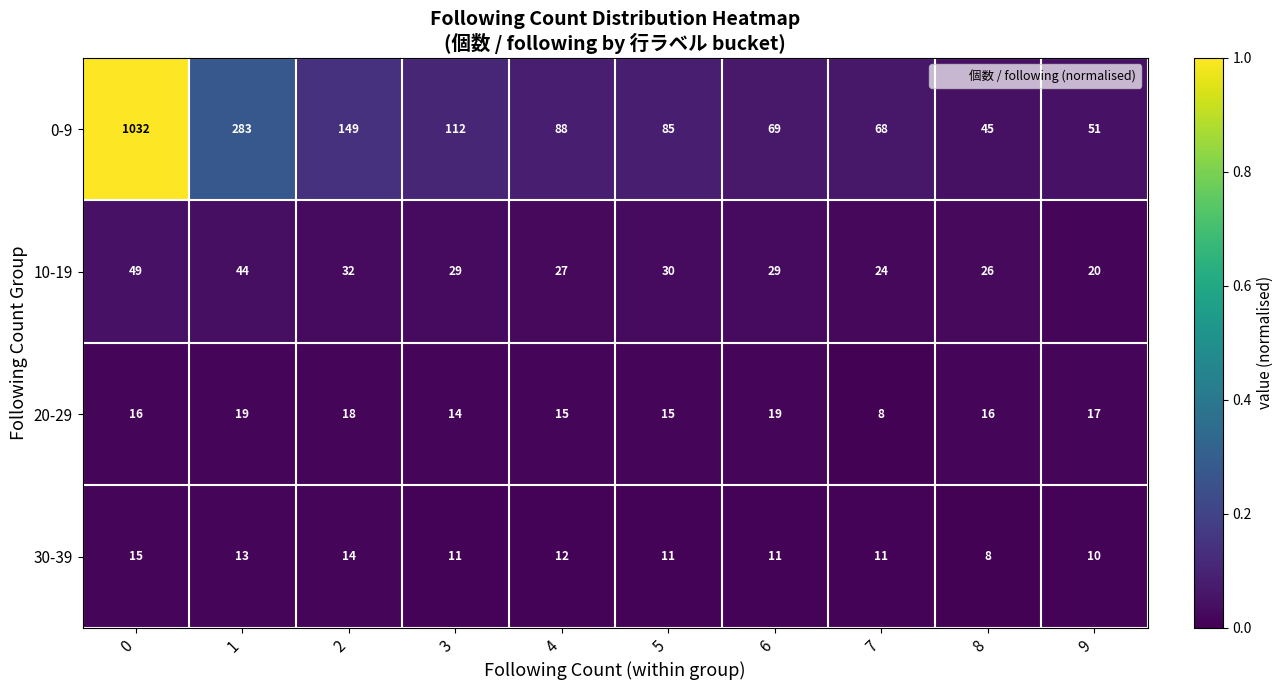

How many distinct data groups are displayed?

4